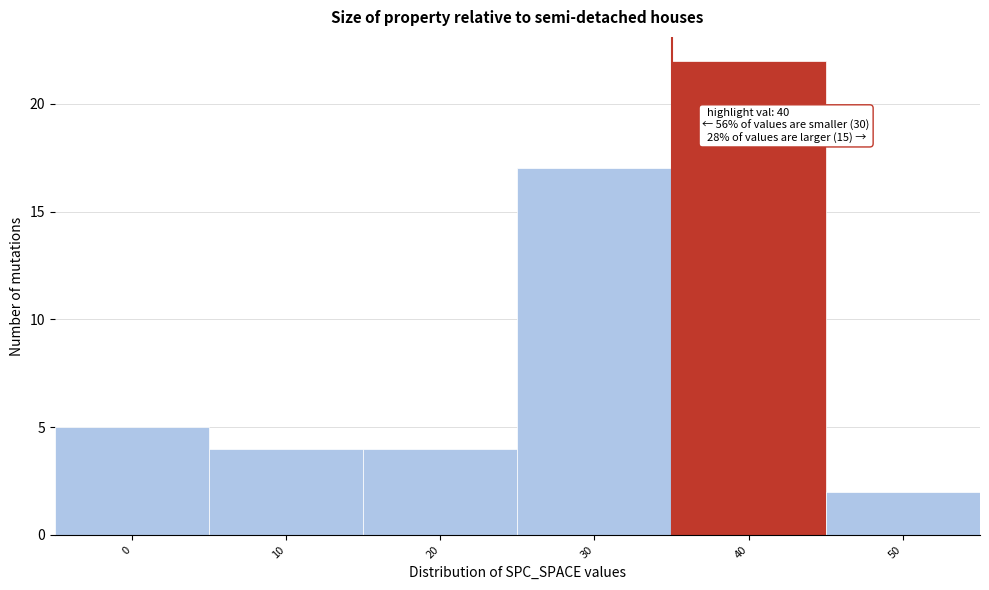

Reading left to right, transcribe all the data shown in this chart.

5	4	4	17	22	2